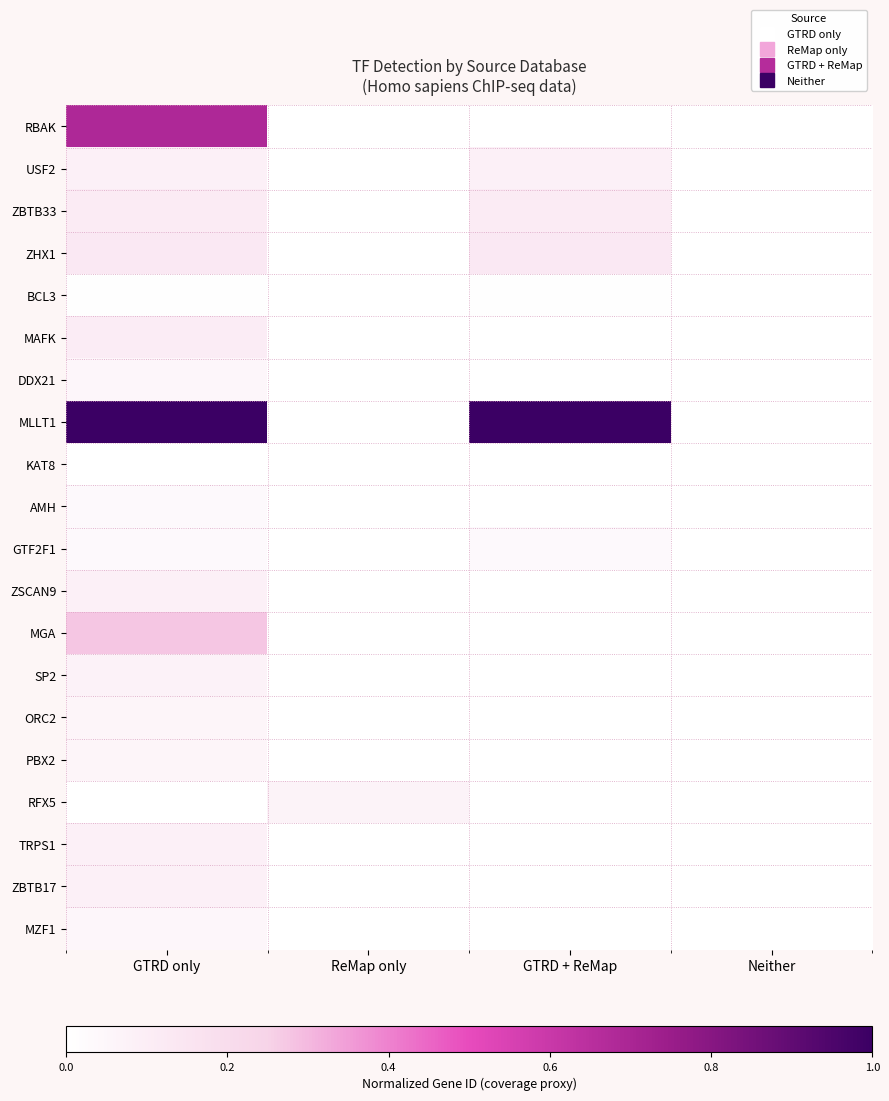

Reading left to right, list all the values displayed in this chart.

RBAK: GTRD only=0.7	ReMap only=0.0	GTRD + ReMap=0.0	Neither=0.0
USF2: GTRD only=0.1	ReMap only=0.0	GTRD + ReMap=0.1	Neither=0.0
ZBTB33: GTRD only=0.1	ReMap only=0.0	GTRD + ReMap=0.1	Neither=0.0
ZHX1: GTRD only=0.1	ReMap only=0.0	GTRD + ReMap=0.1	Neither=0.0
BCL3: GTRD only=0.0	ReMap only=0.0	GTRD + ReMap=0.0	Neither=0.0
MAFK: GTRD only=0.1	ReMap only=0.0	GTRD + ReMap=0.0	Neither=0.0
DDX21: GTRD only=0.0	ReMap only=0.0	GTRD + ReMap=0.0	Neither=0.0
MLLT1: GTRD only=1.0	ReMap only=0.0	GTRD + ReMap=1.0	Neither=0.0
KAT8: GTRD only=0.0	ReMap only=0.0	GTRD + ReMap=0.0	Neither=0.0
AMH: GTRD only=0.0	ReMap only=0.0	GTRD + ReMap=0.0	Neither=0.0
GTF2F1: GTRD only=0.0	ReMap only=0.0	GTRD + ReMap=0.0	Neither=0.0
ZSCAN9: GTRD only=0.1	ReMap only=0.0	GTRD + ReMap=0.0	Neither=0.0
MGA: GTRD only=0.3	ReMap only=0.0	GTRD + ReMap=0.0	Neither=0.0
SP2: GTRD only=0.1	ReMap only=0.0	GTRD + ReMap=0.0	Neither=0.0
ORC2: GTRD only=0.1	ReMap only=0.0	GTRD + ReMap=0.0	Neither=0.0
PBX2: GTRD only=0.1	ReMap only=0.0	GTRD + ReMap=0.0	Neither=0.0
RFX5: GTRD only=0.0	ReMap only=0.1	GTRD + ReMap=0.0	Neither=0.0
TRPS1: GTRD only=0.1	ReMap only=0.0	GTRD + ReMap=0.0	Neither=0.0
ZBTB17: GTRD only=0.1	ReMap only=0.0	GTRD + ReMap=0.0	Neither=0.0
MZF1: GTRD only=0.0	ReMap only=0.0	GTRD + ReMap=0.0	Neither=0.0